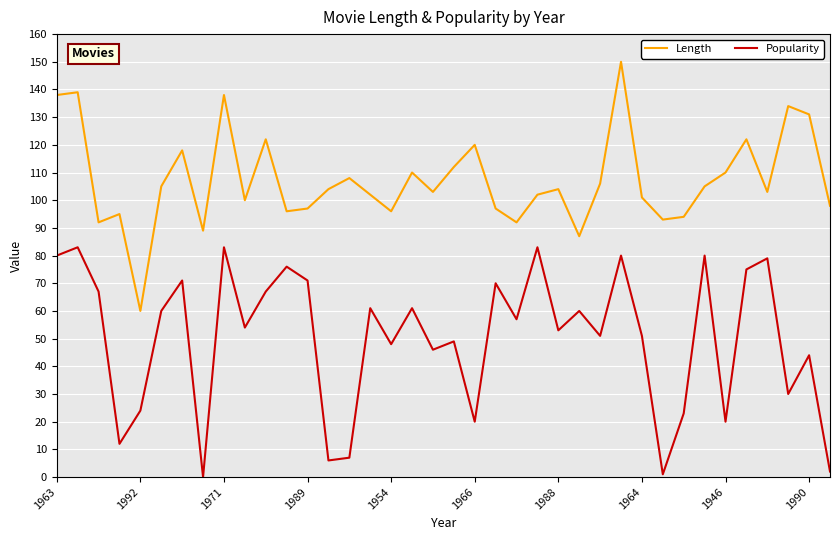

True or false: Popularity and Length intersect in this chart.

False